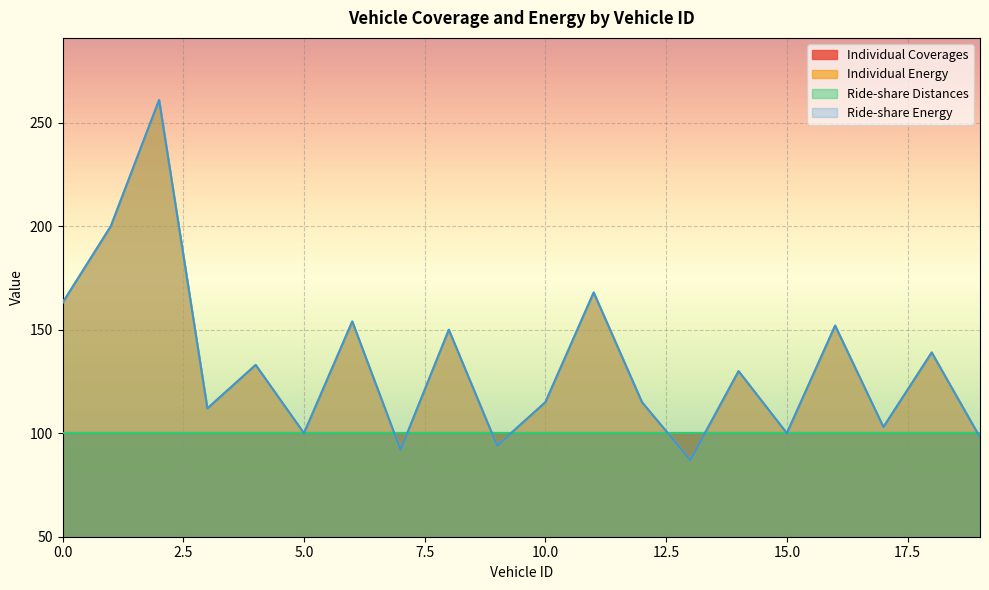

Reading right to left, list all the values displayed in this chart.

Individual Energy: 98	139	103	152	100	130	87	115	168	115	94	150	92	154	100	133	112	261	200	163
Ride-share Energy: 98	139	103	152	100	130	87	115	168	115	94	150	92	154	100	133	112	261	200	163